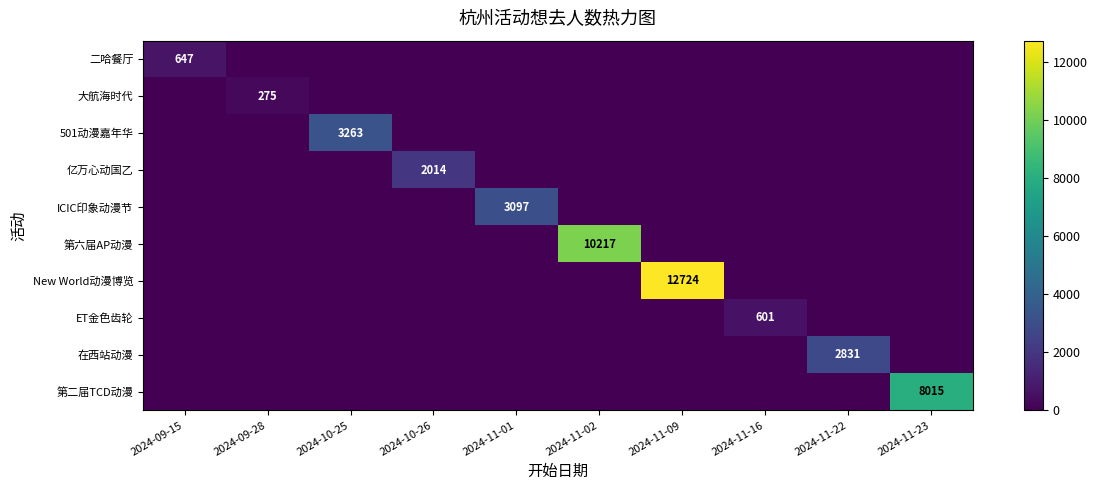

The ICIC印象动漫节 series shows 3097 at 2024-11-01. True or false?

True